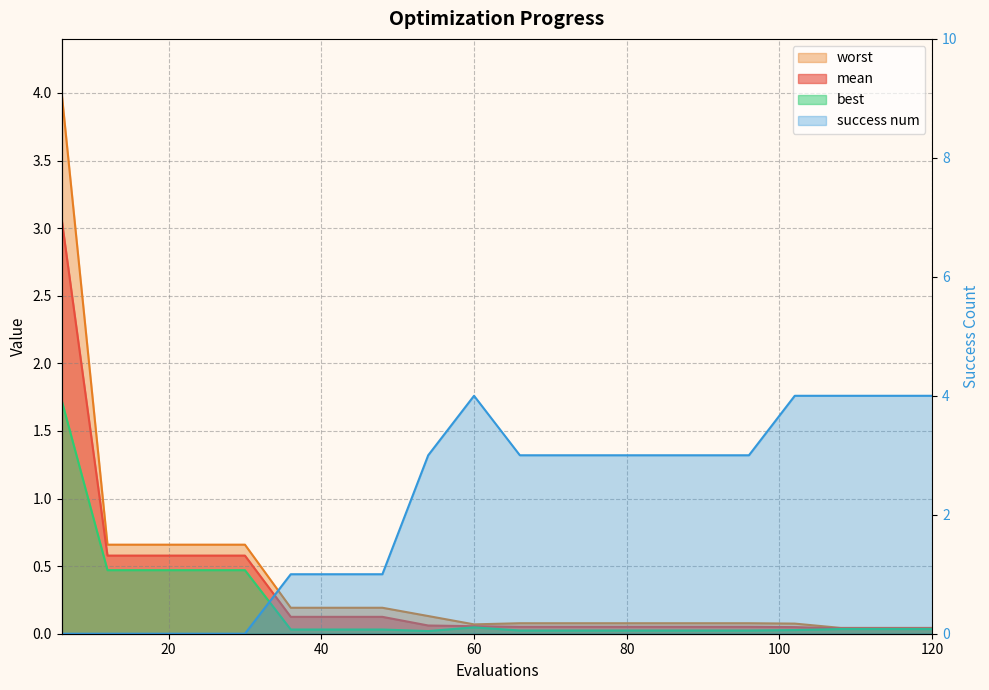

Where do best and success num first cross each other?

30 and 36